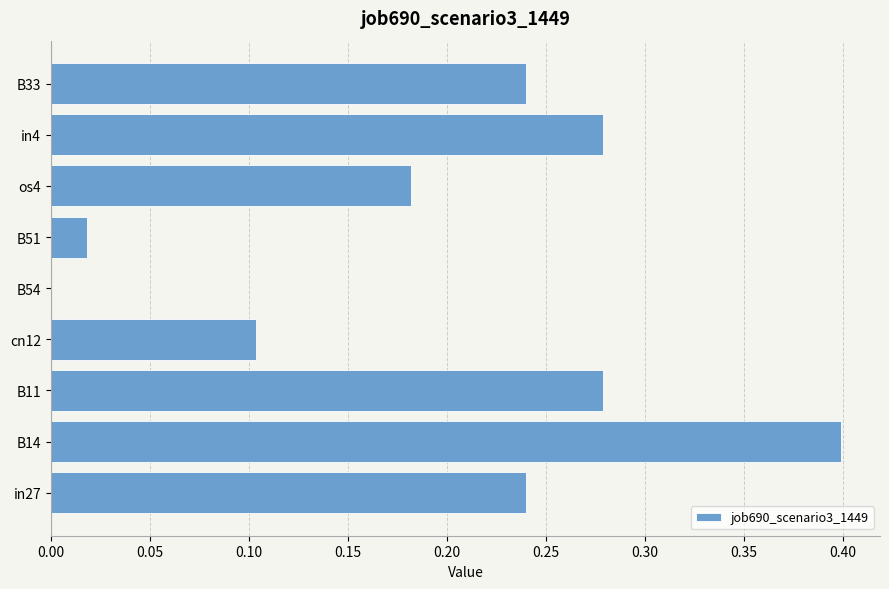

What is the maximum value shown in the chart?

0.4